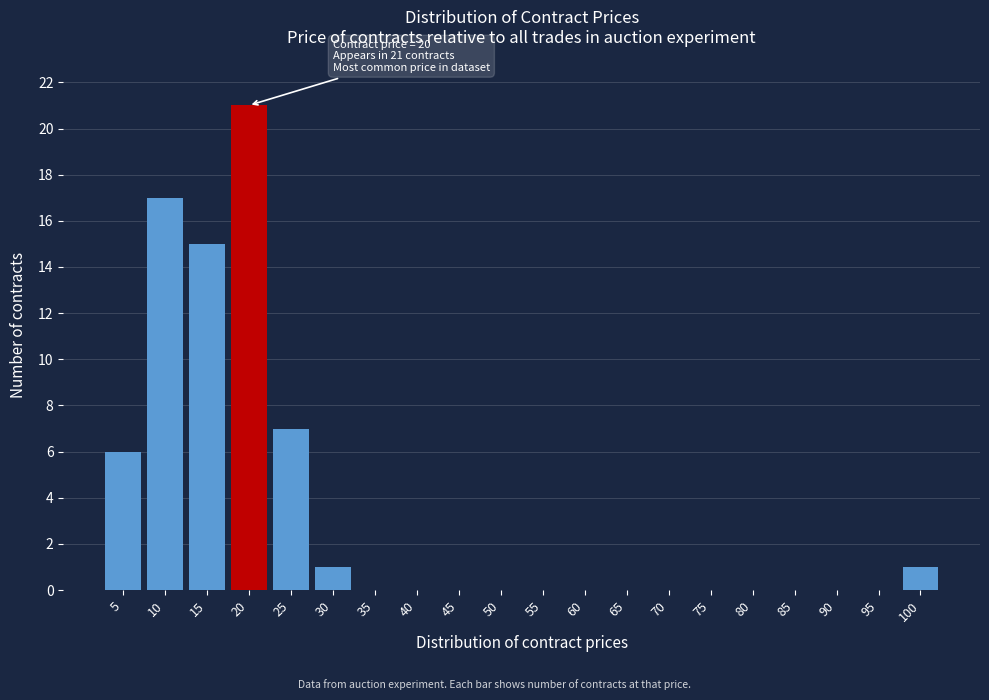

Reading left to right, transcribe all the data shown in this chart.

5=6	10=17	15=15	20=21	25=7	30=1	35=0	40=0	45=0	50=0	55=0	60=0	65=0	70=0	75=0	80=0	85=0	90=0	95=0	100=1